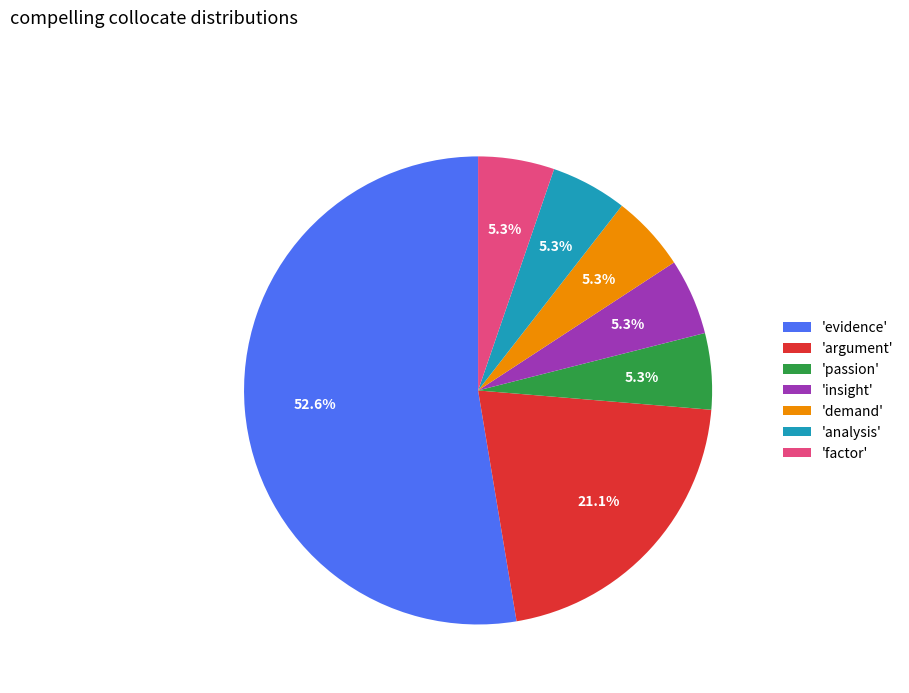

Count the number of slices in the pie.

7